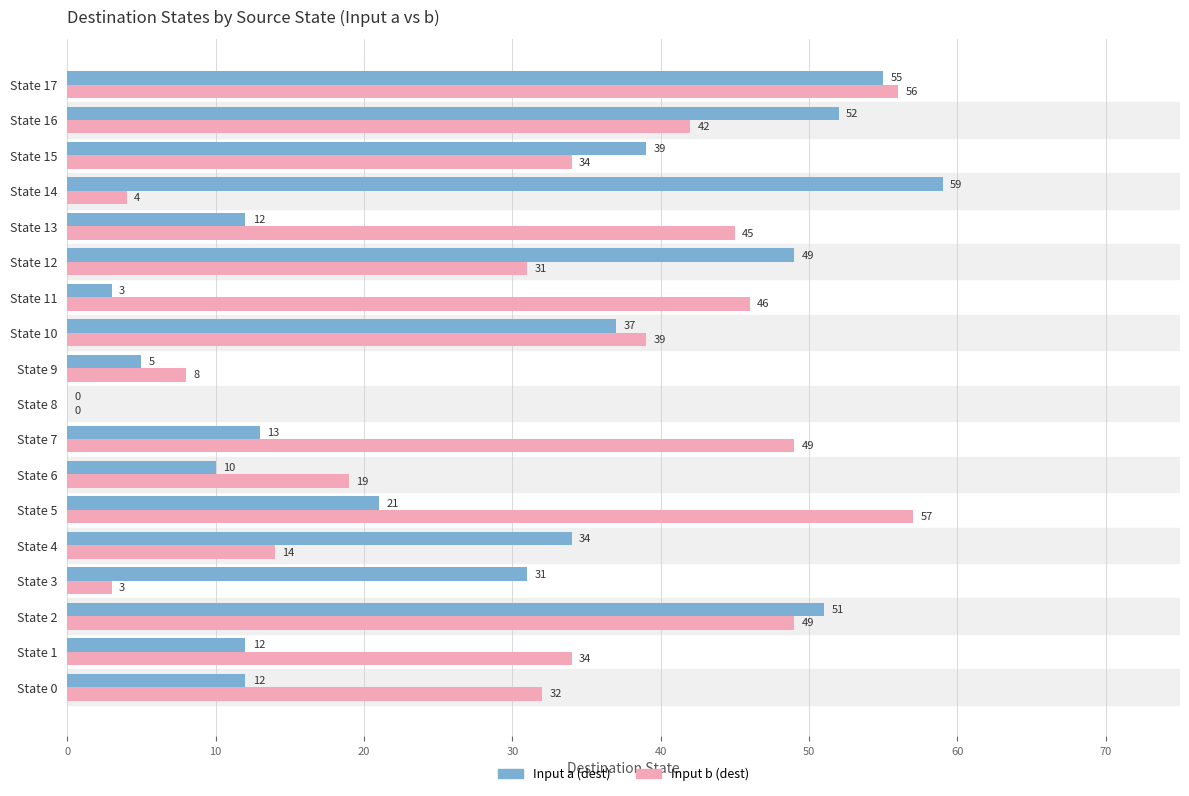

Is it true that Input a (dest) equals 34 at State 4?

True